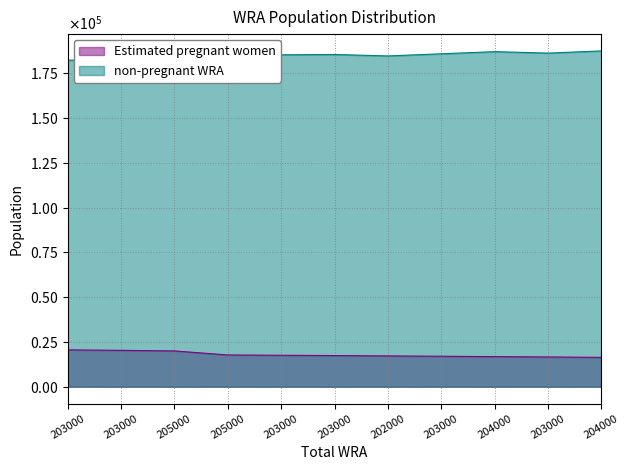

What is the approximate value of non-pregnant WRA at 204000?

187155.3